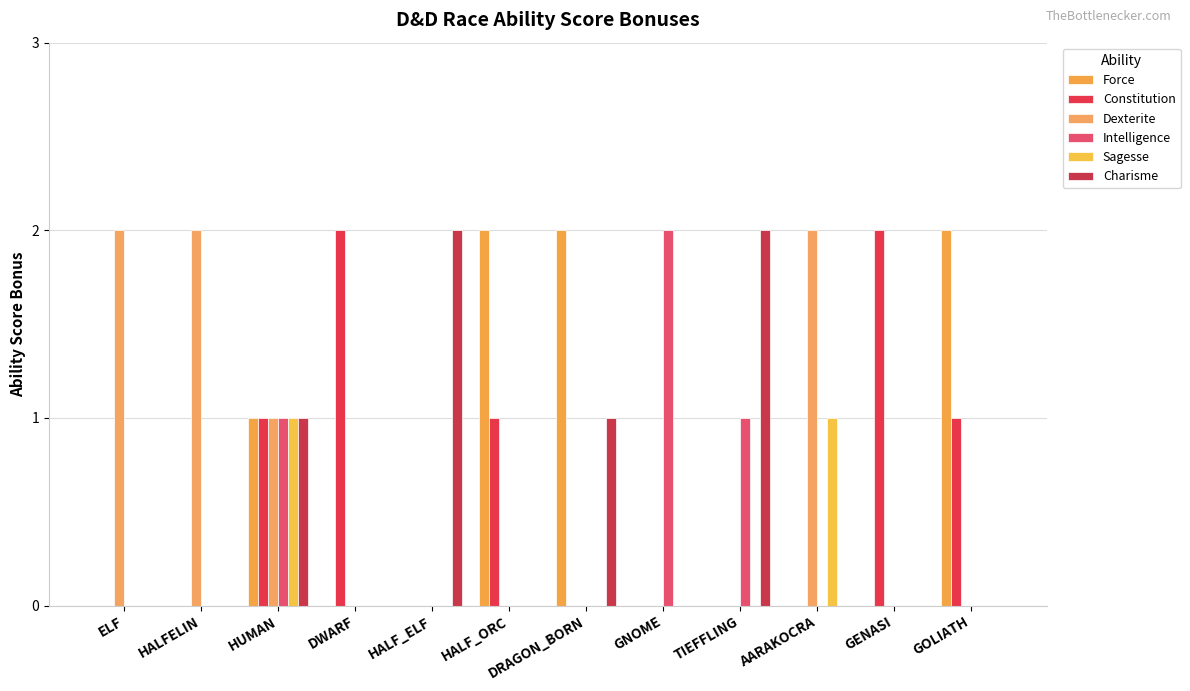

How many categories are shown in the chart?

12